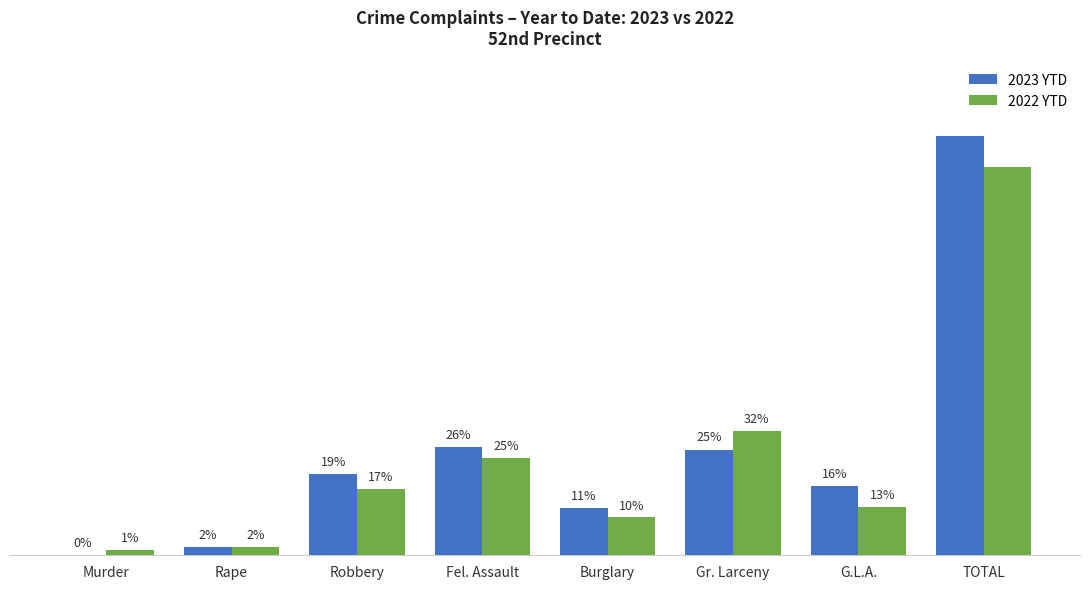

Are the bars horizontal?

No